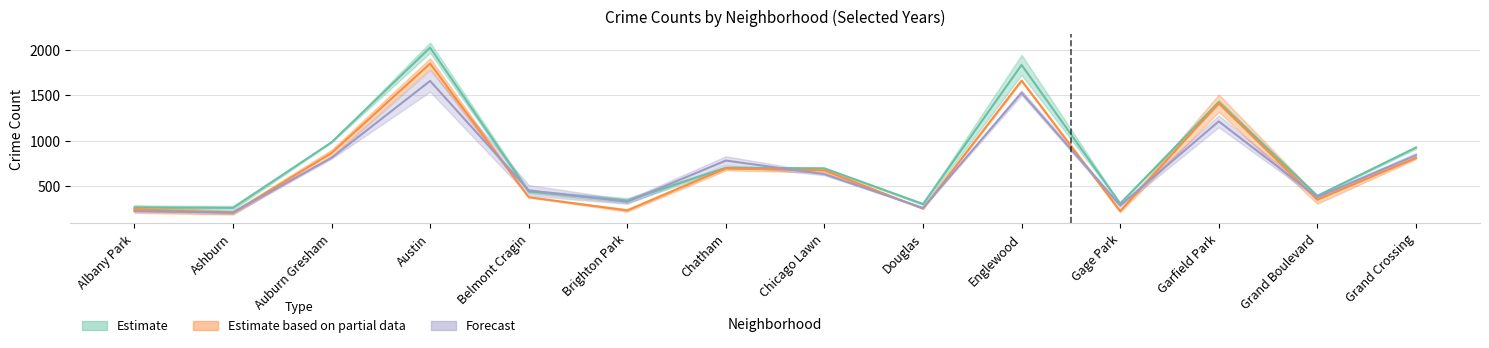

Which category has the lowest value across all series?

Ashburn